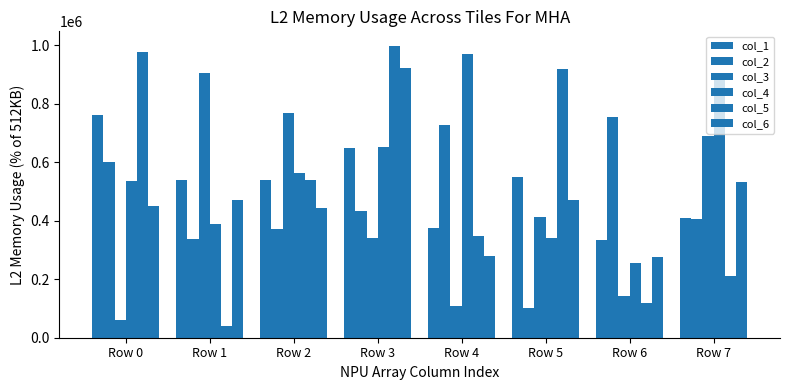

Count the number of categories in the chart.

8